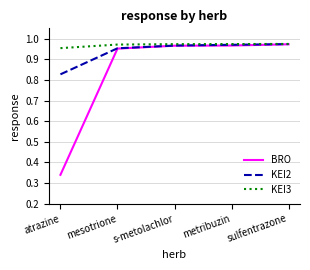

Does the chart display data point markers on the line(s)?

No